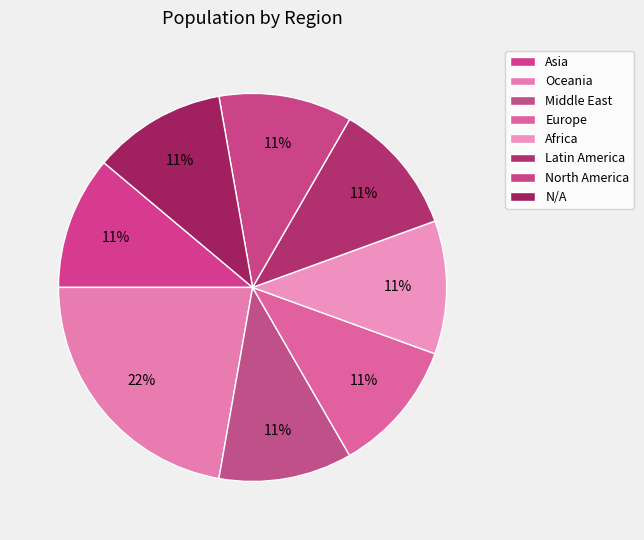

What is the total percentage of Asia and Europe?

22.2%